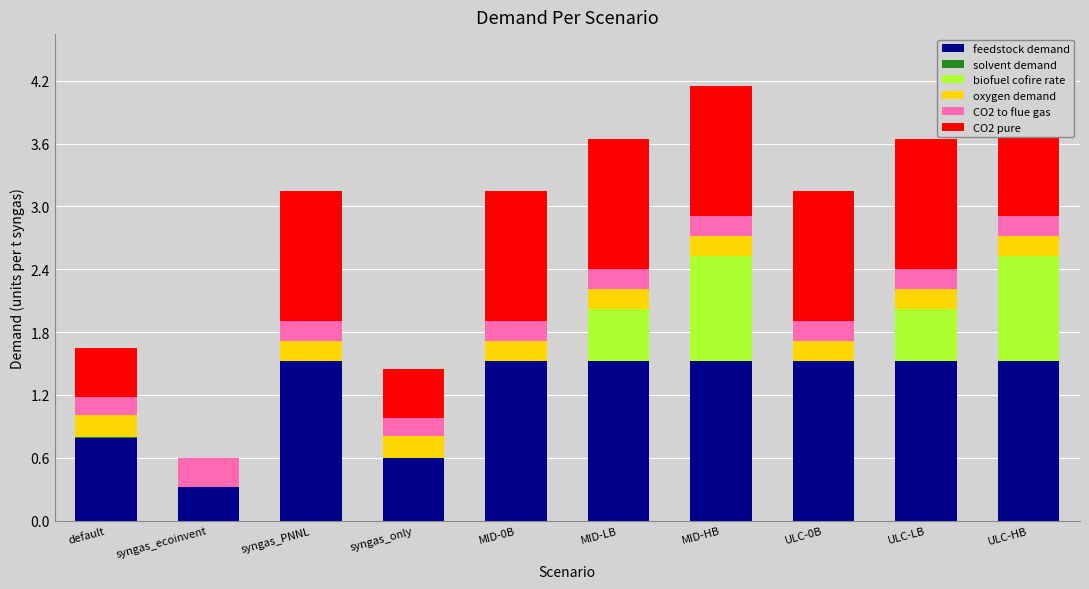

How many distinct data groups are displayed?

6